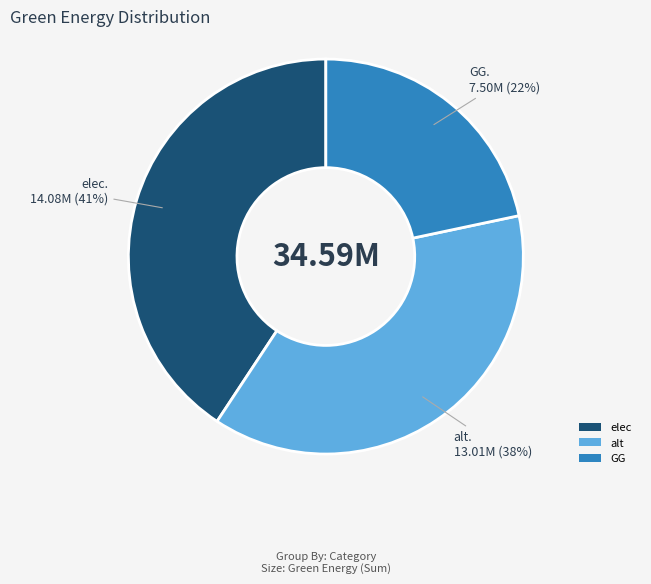

Is there any slice that represents more than half of the pie?

No